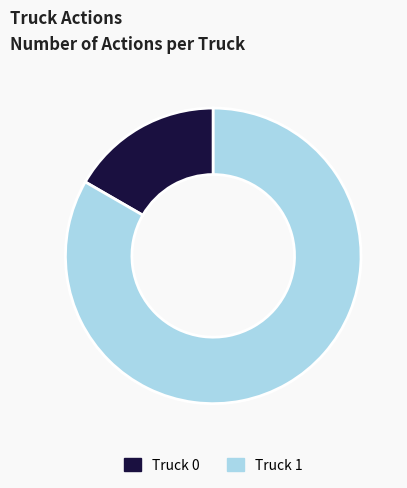

True or false: Truck 1 accounts for 83% of the total.

True